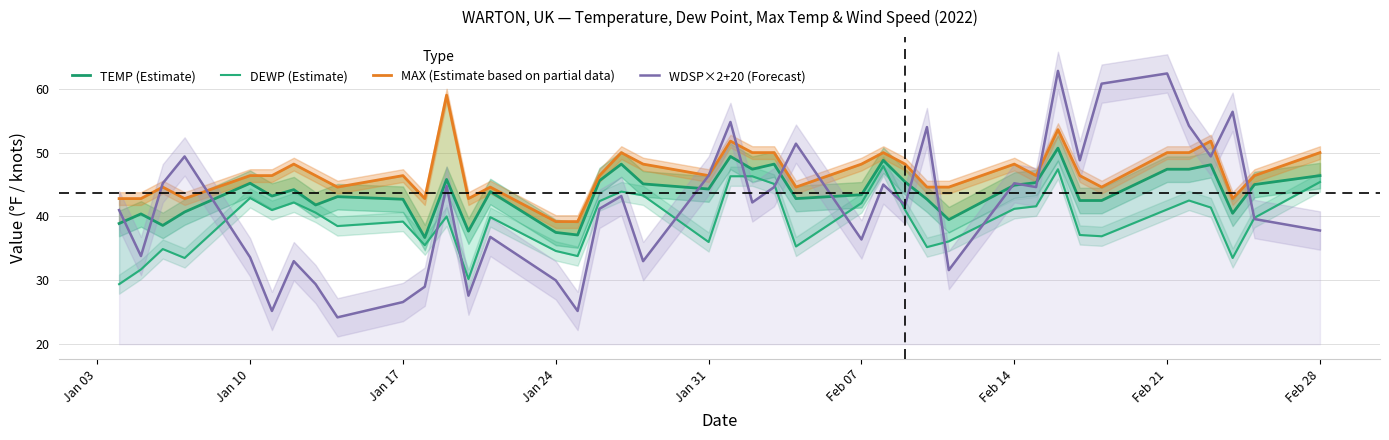

What is the lowest value of the WDSP×2+20 (Forecast) series?

24.2